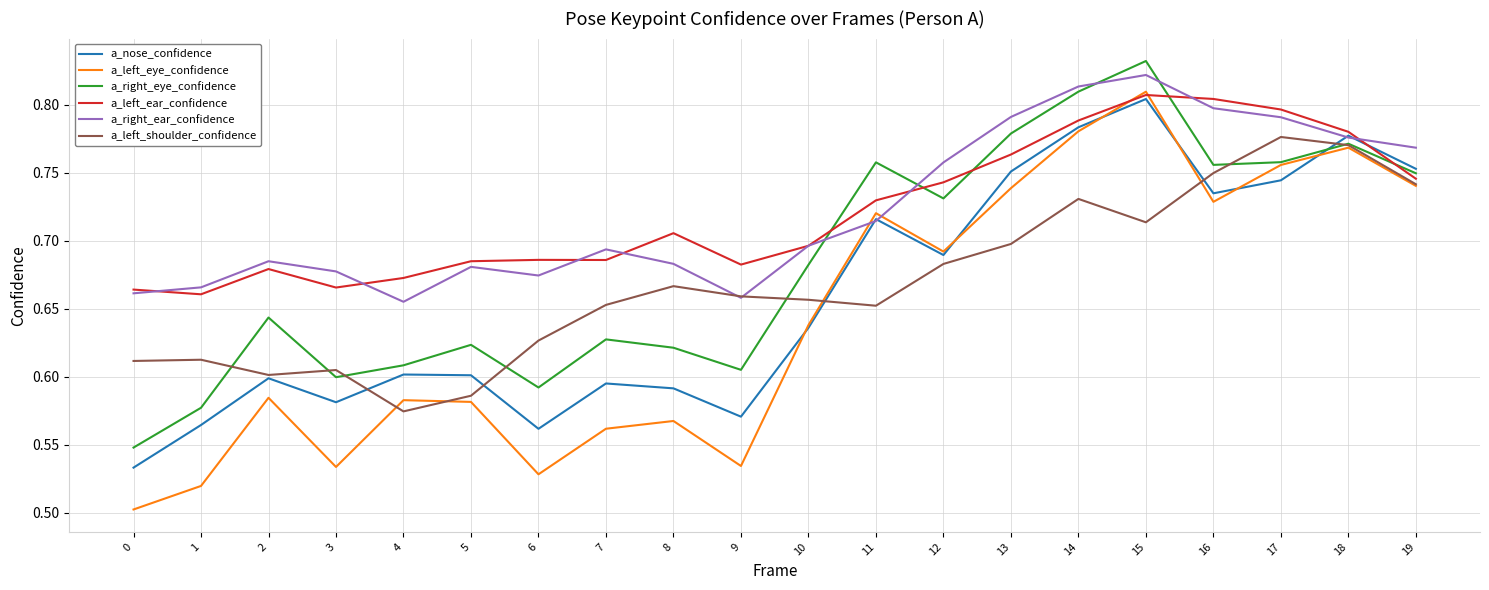

Which category has the highest value across all series?

15